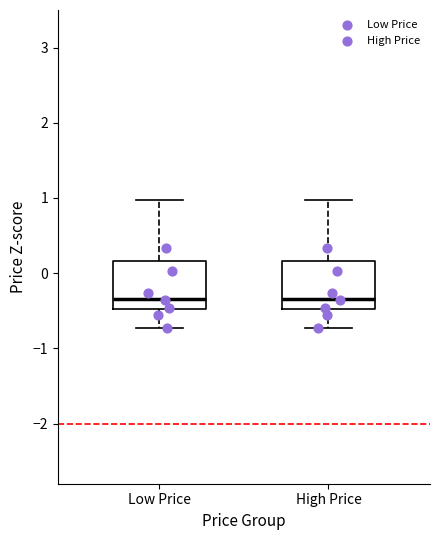

Reading left to right, read every box against the y-axis: the position of its median line, the range the box covers, and the ends of its whiskers. The values are not printed on the chart, so give them approximately, as read against the axis.

Low Price: median -0.3, box -0.5 to 0.2, whiskers -0.7 to 1.0
High Price: median -0.3, box -0.5 to 0.2, whiskers -0.7 to 1.0